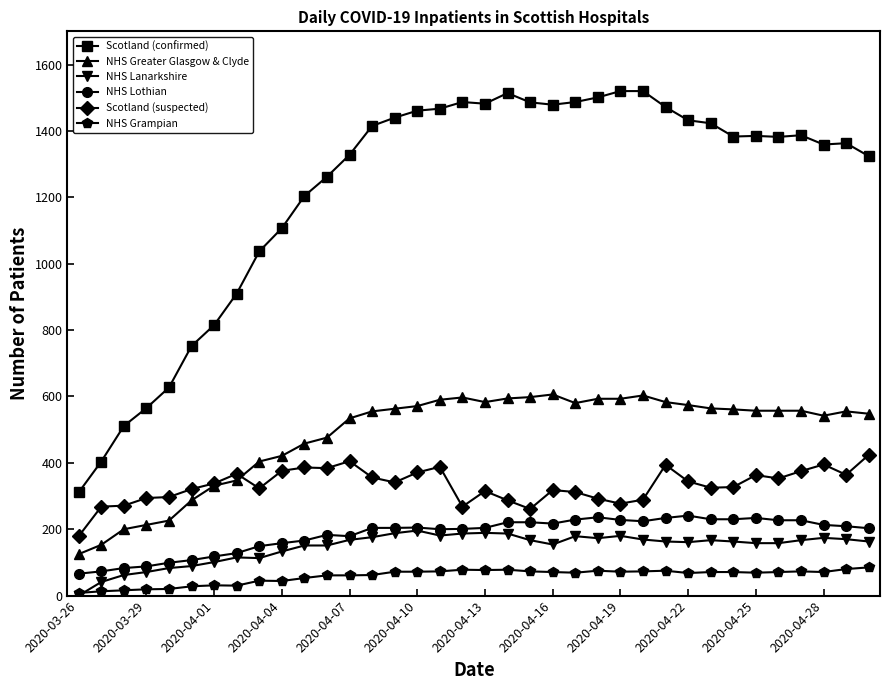

Which series has the widest spread of values?

Scotland (confirmed)